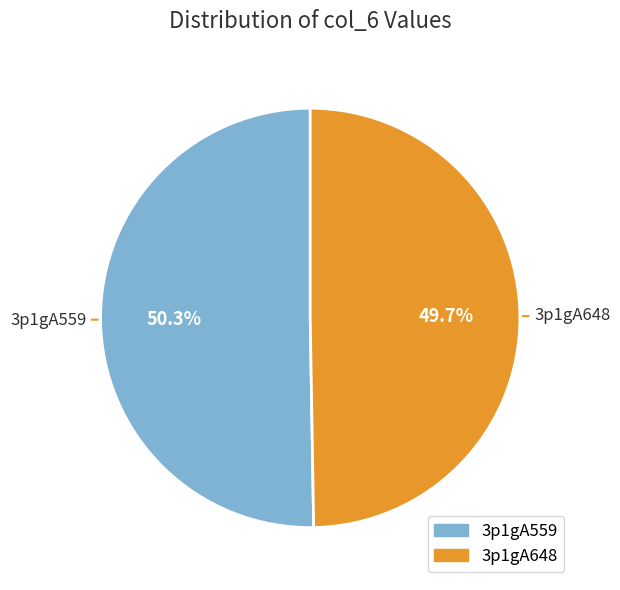

What is the total percentage of 3p1gA559 and 3p1gA648?

100.0%